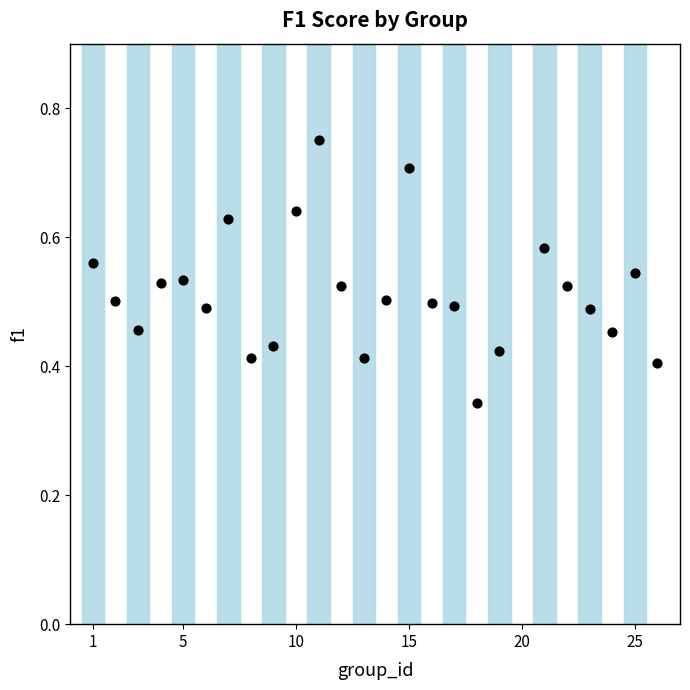

What is the range of X values (max minus min)?

25.0